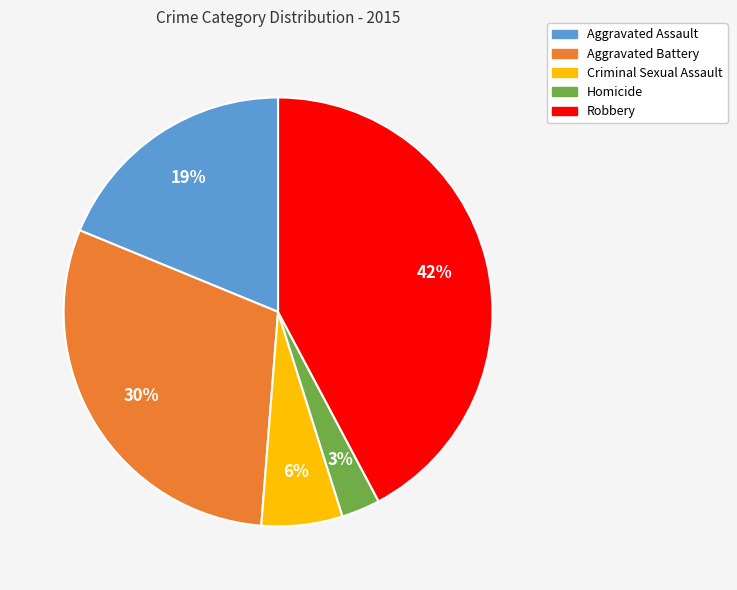

Which slice is the largest?

Robbery